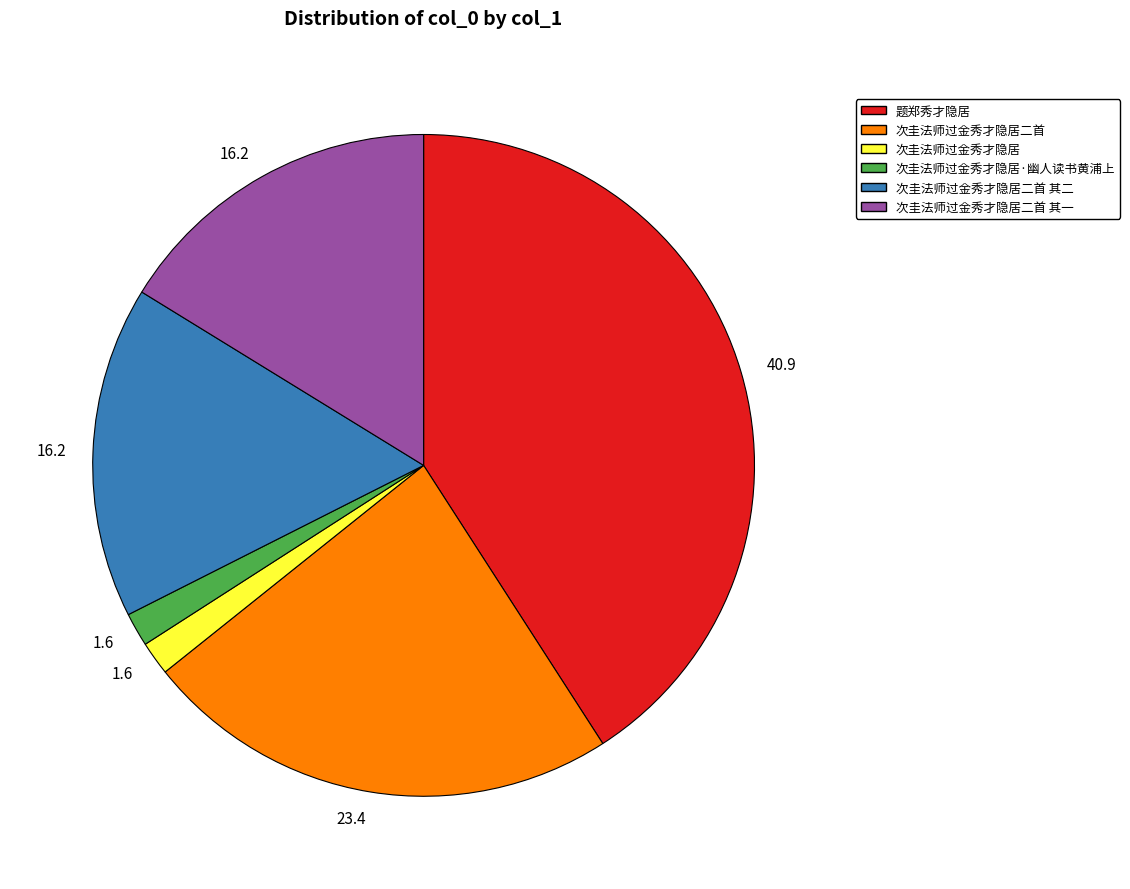

Does 次圭法师过金秀才隐居二首 其二 account for over 50% of the chart?

No